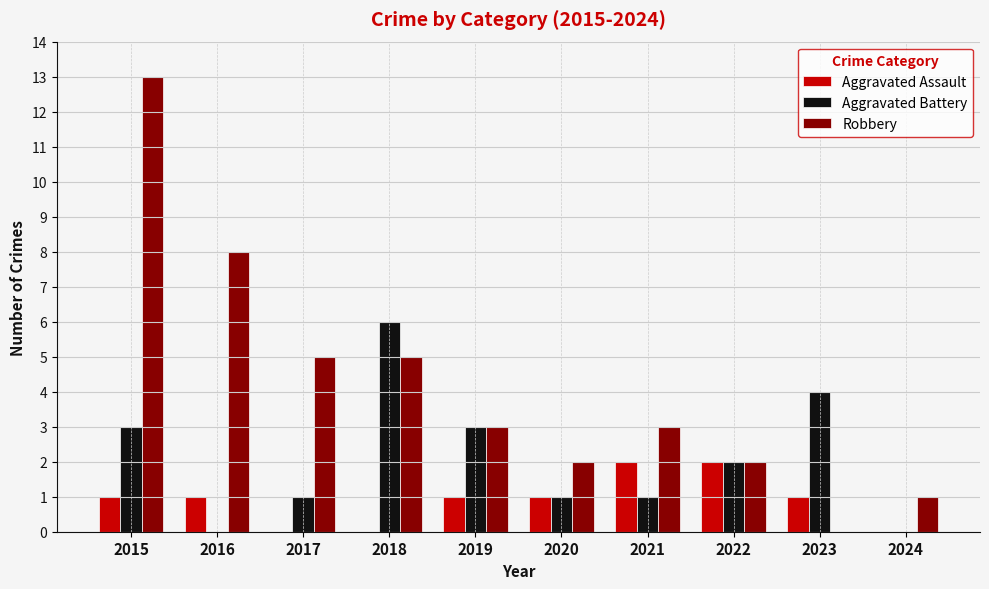

How many distinct data groups are displayed?

3